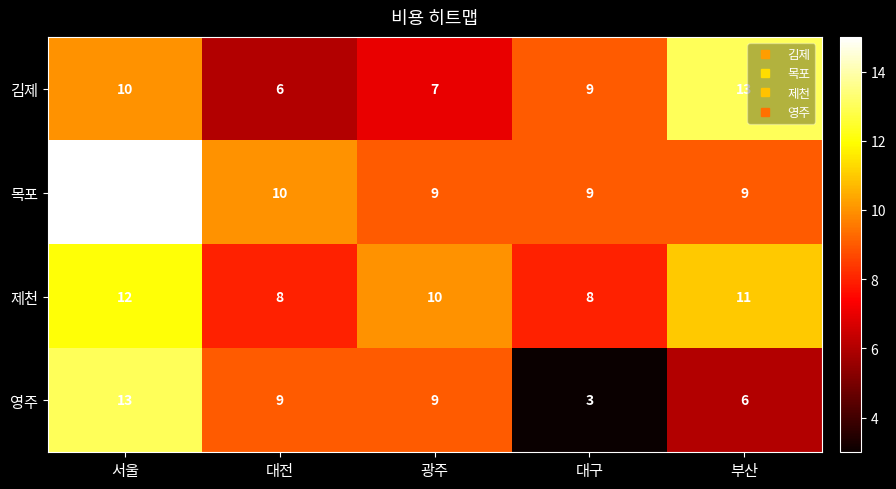

Rank the series at 부산 from highest to lowest value.

김제, 제천, 목포, 영주